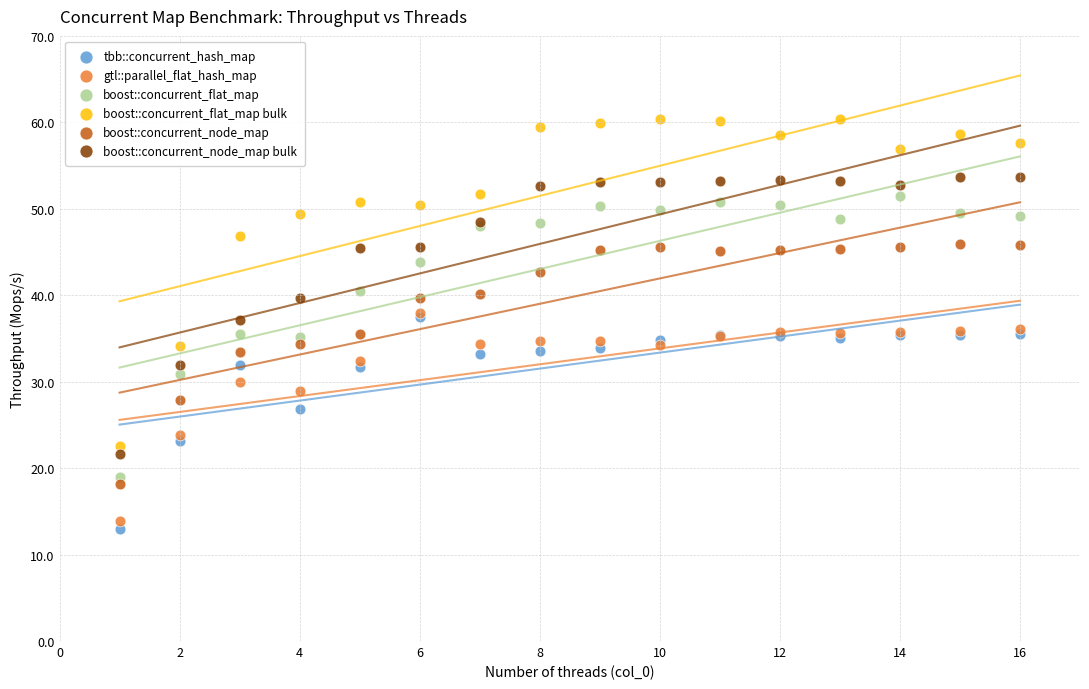

Which series has the largest Y range (max minus min)?

boost::concurrent_flat_map bulk